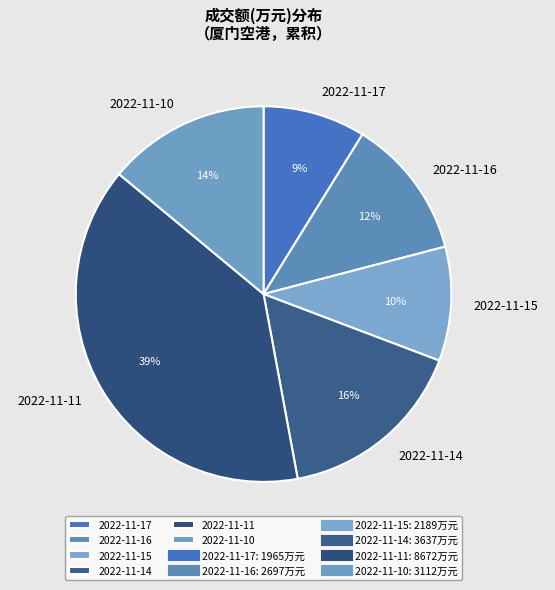

Which has a higher value, 2022-11-14 or 2022-11-15?

2022-11-14